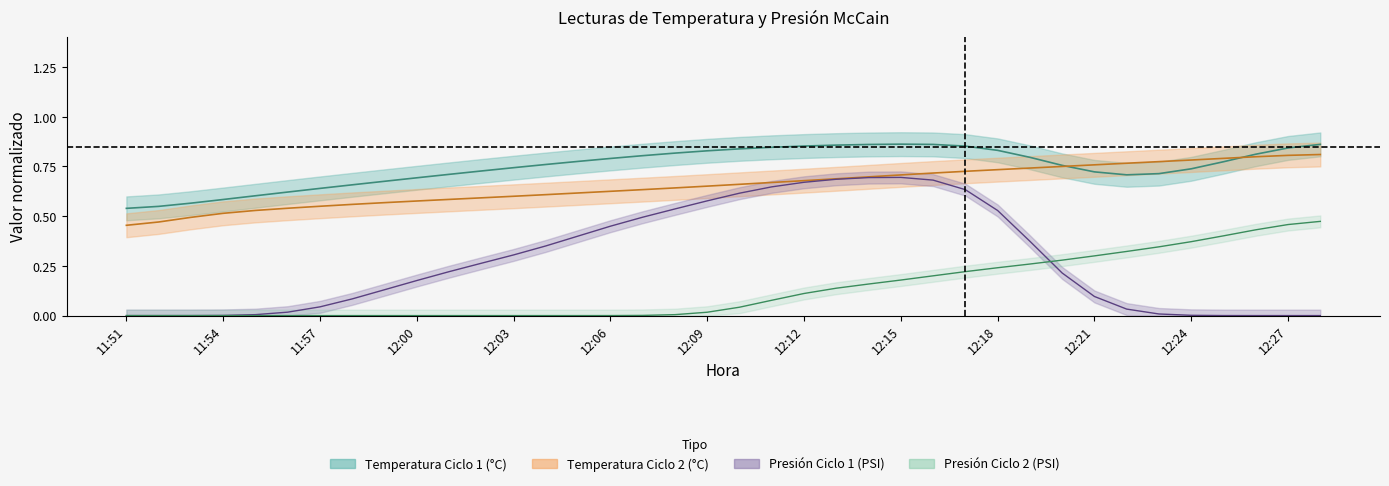

True or false: Temperatura Ciclo 1 (°C) has more than 0 interior local peaks.

True